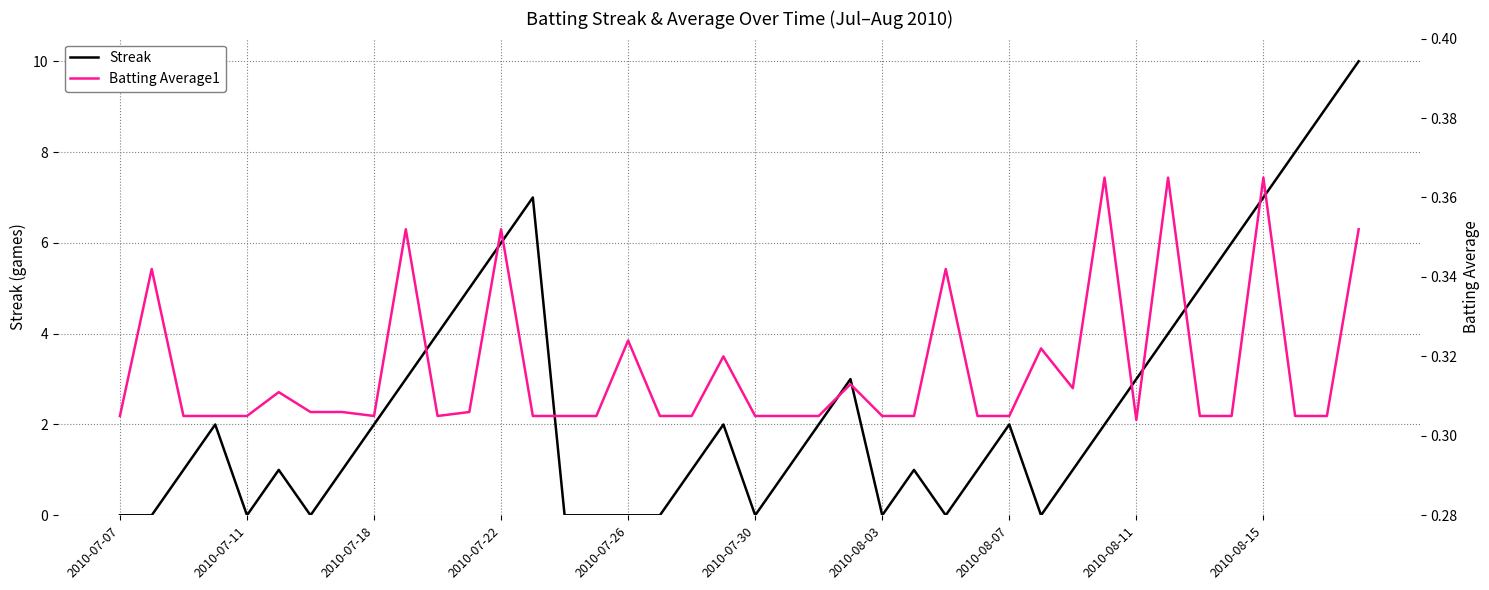

True or false: Batting Average1 and Streak intersect in this chart.

True